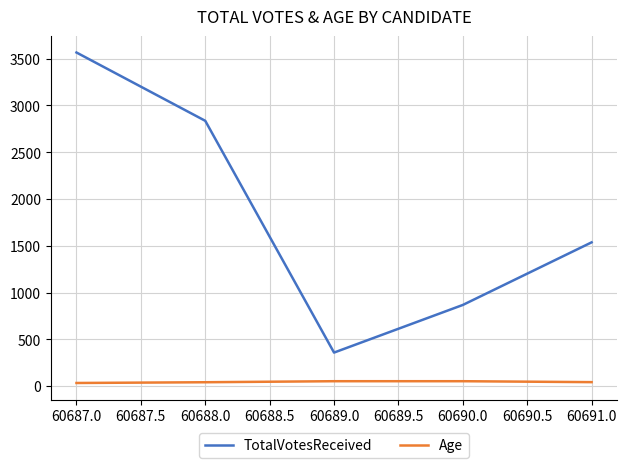

Between 60687.0 and 60688.0, which series saw the biggest shift?

TotalVotesReceived